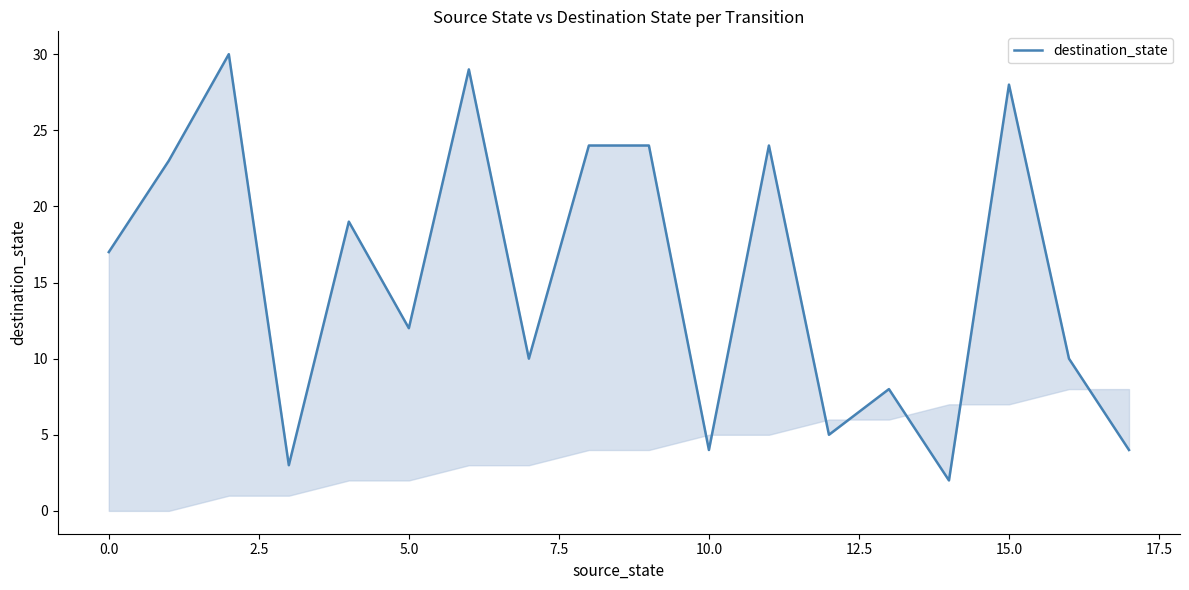

At which category does the data reach its first local valley?

5.0